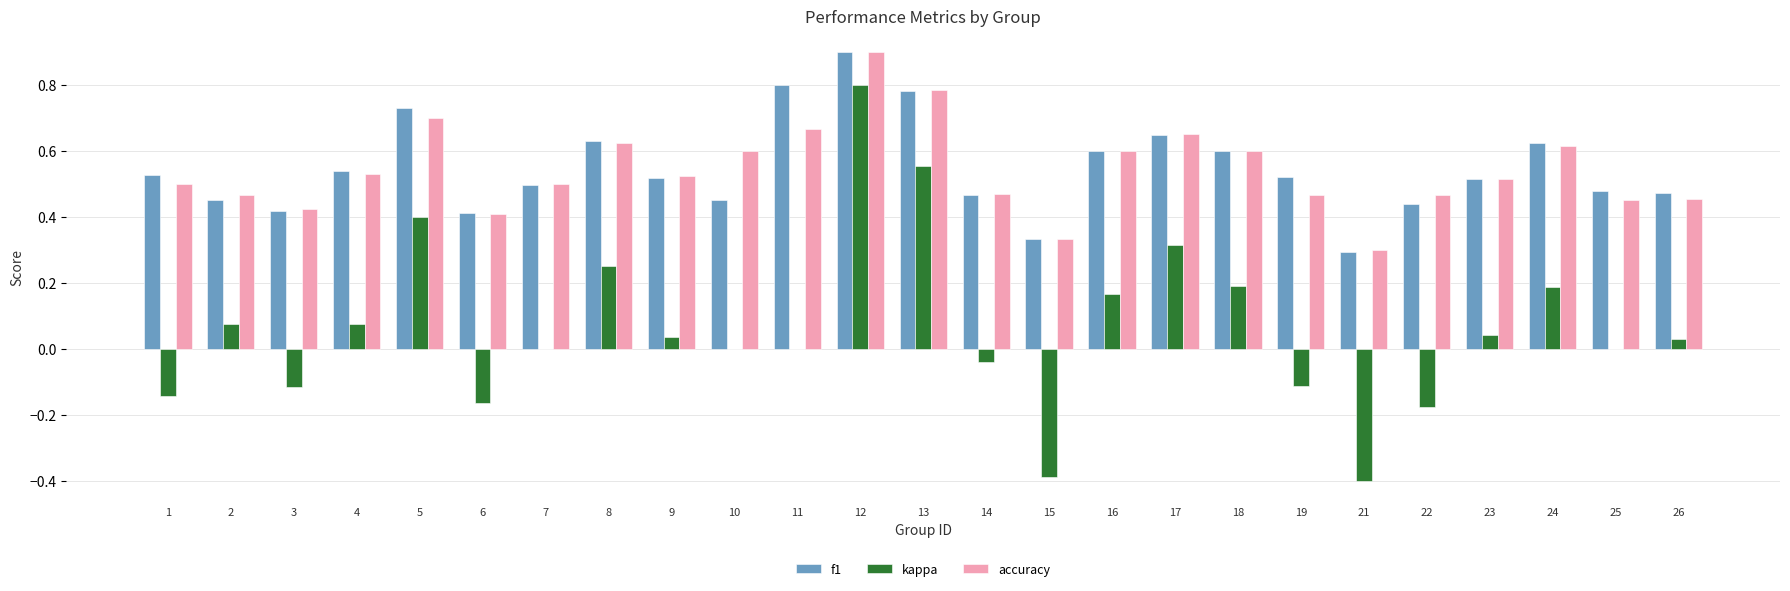

The value of accuracy at 1 is 0.5. True or false?

True